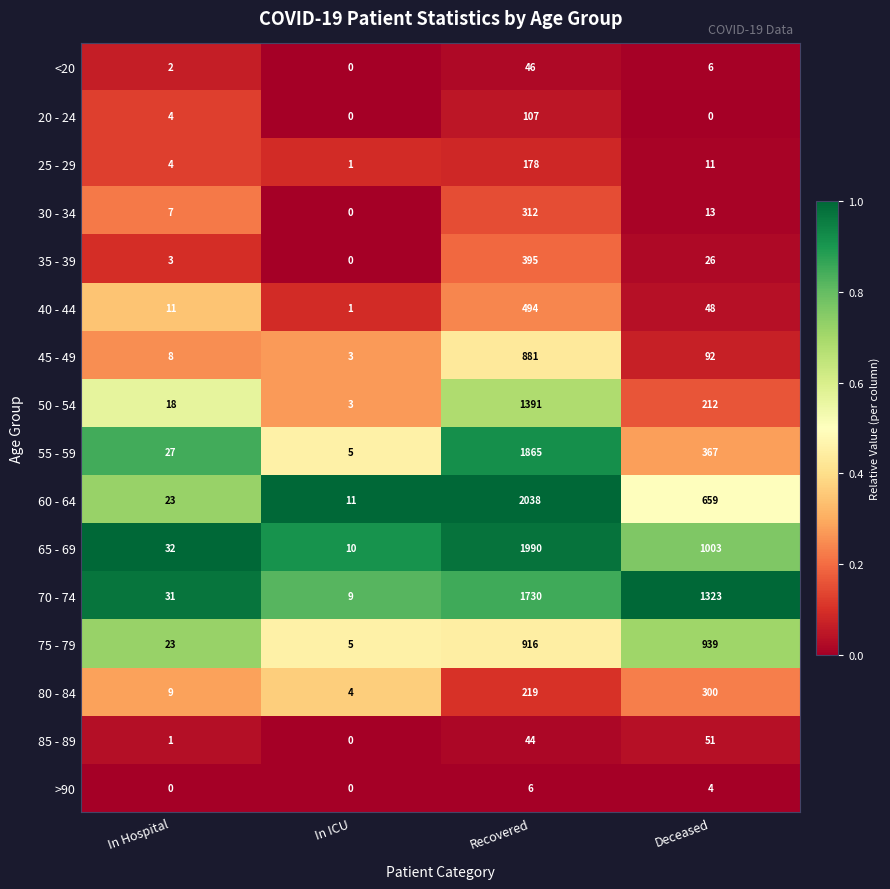

What is the maximum value for 70 - 74?

1730